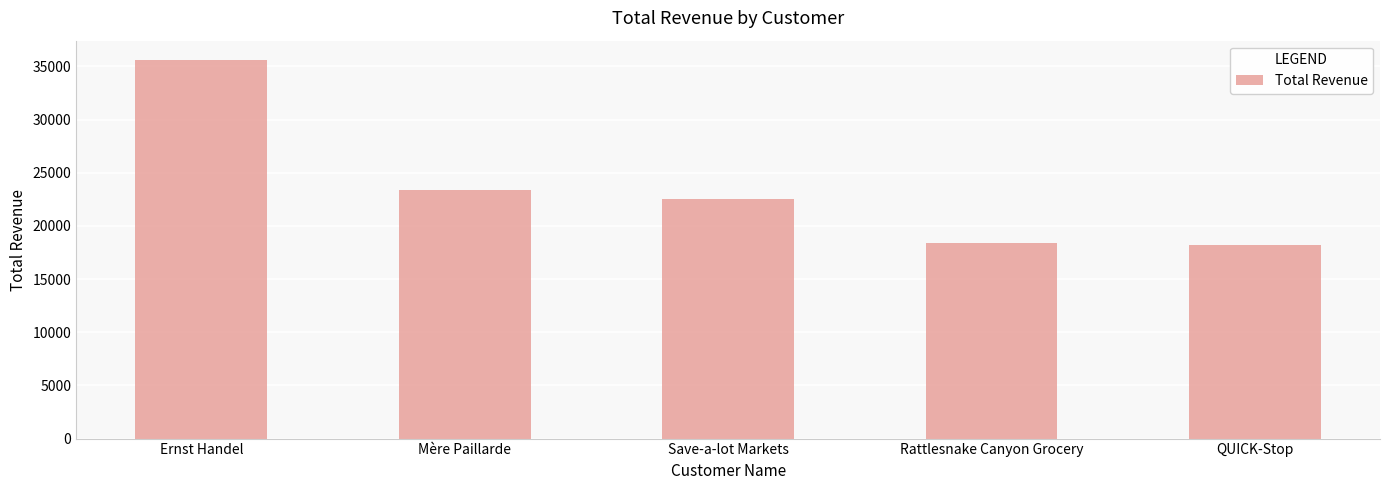

How many series are shown in this chart?

1